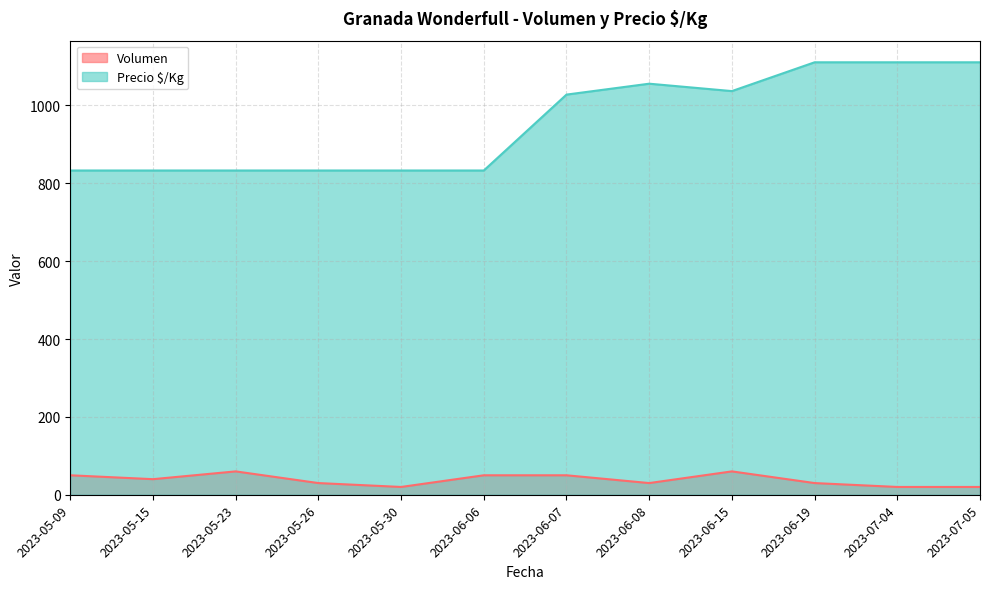

List the series in order of their overall mean, highest first.

Precio $/Kg, Volumen